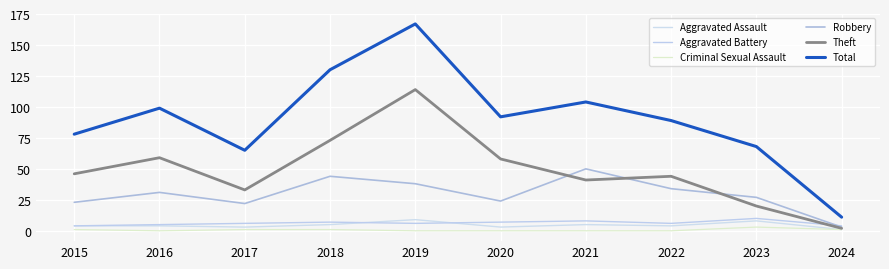

What is the difference between the maximum and second lowest values in the Criminal Sexual Assault series?

3